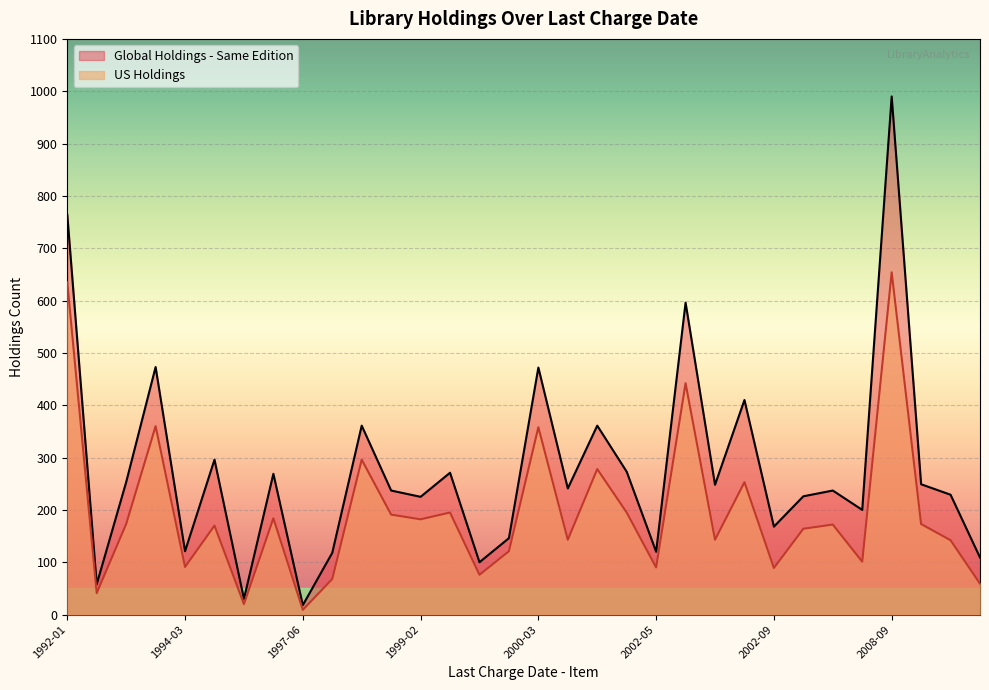

Which series has the largest range (max minus min)?

Global Holdings - Same Edition